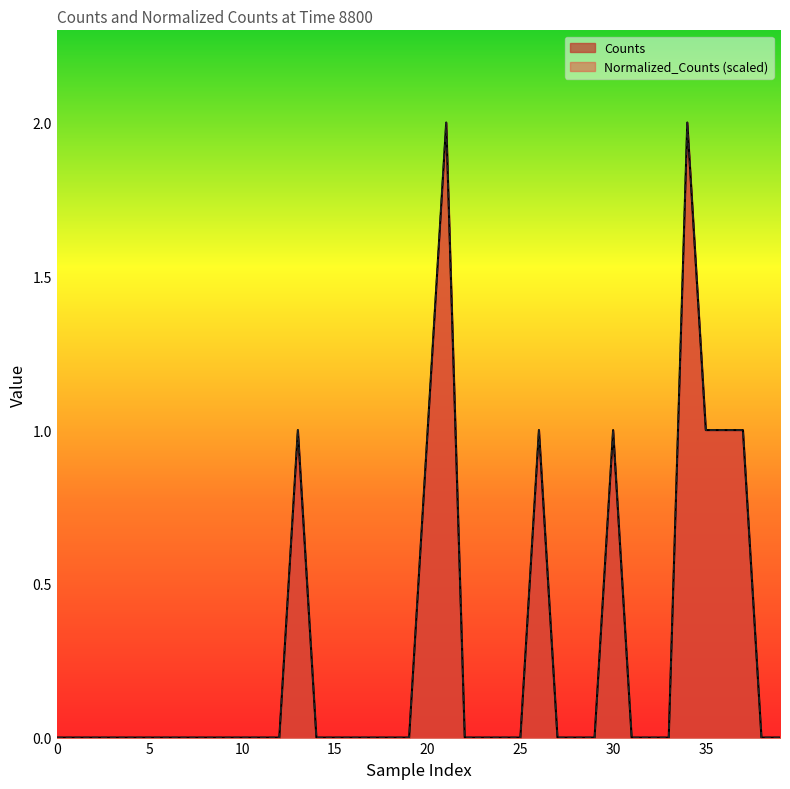

Does the chart display data point markers on the line(s)?

No